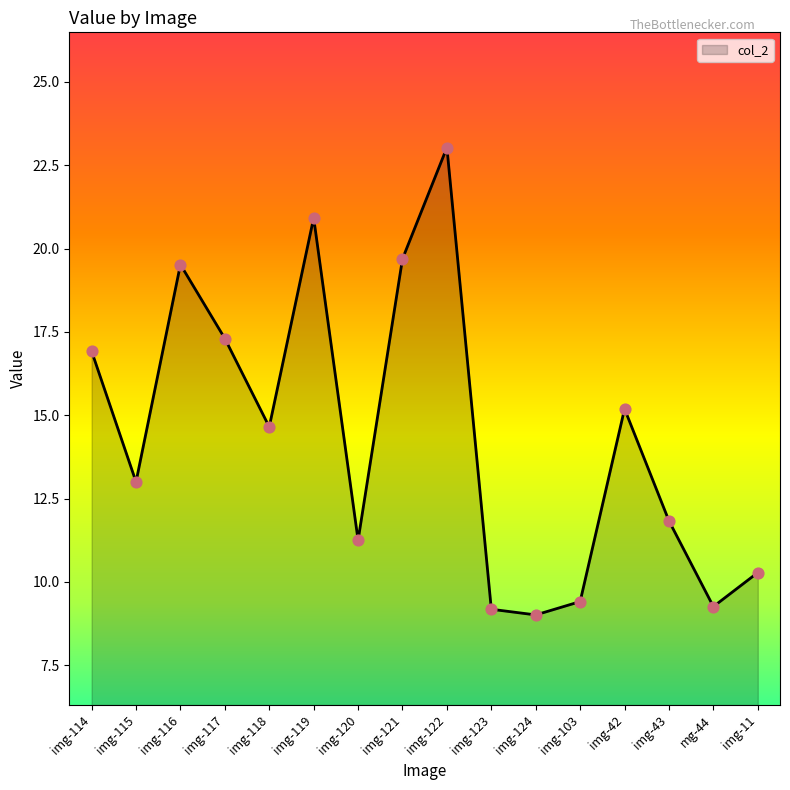

What is the change in value from img-119 to img-103?

-11.5